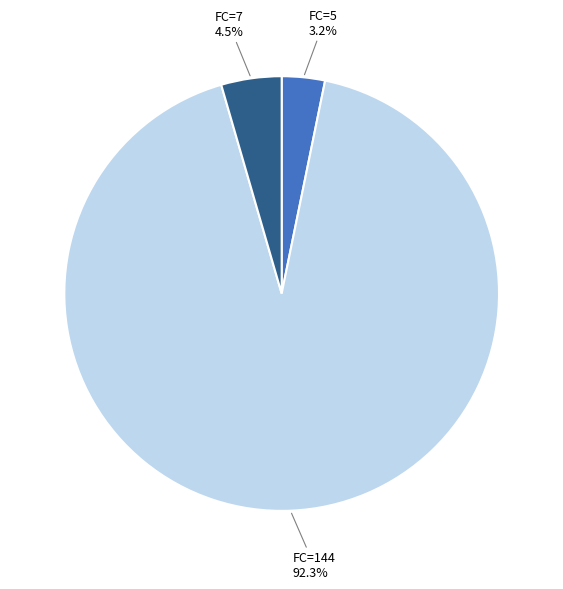

Rank the categories by value from highest to lowest.

FC=144, FC=7, FC=5